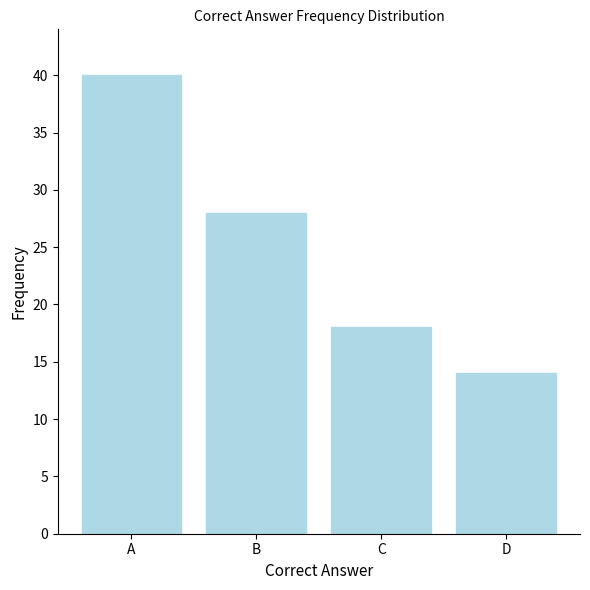

What is the ratio of the value at B to the value at C?

1.6